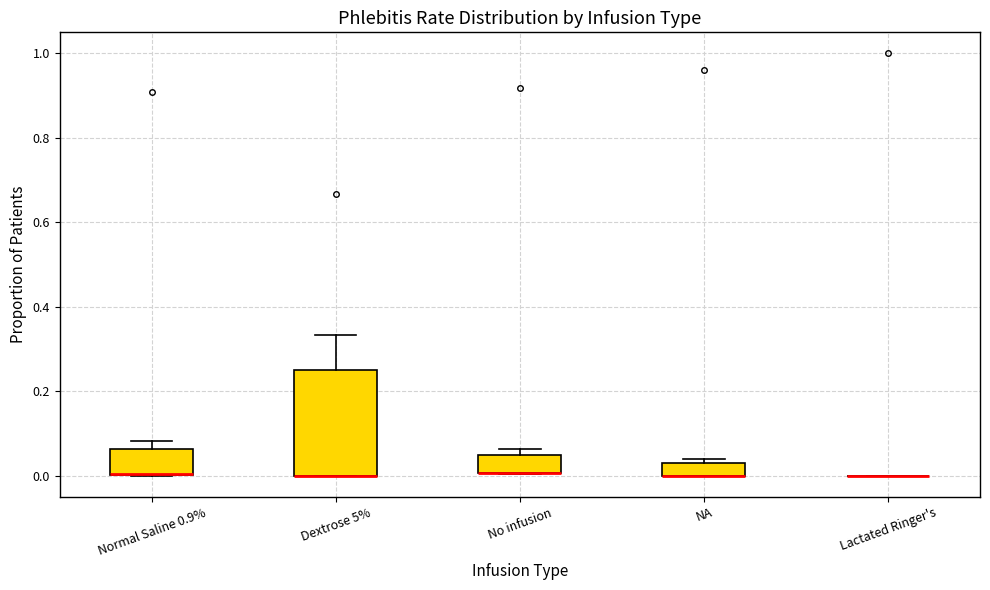

Where is the lower edge of the box for NA on the y-axis? The values are not printed on the chart, so give them approximately, as read against the axis.

0.00